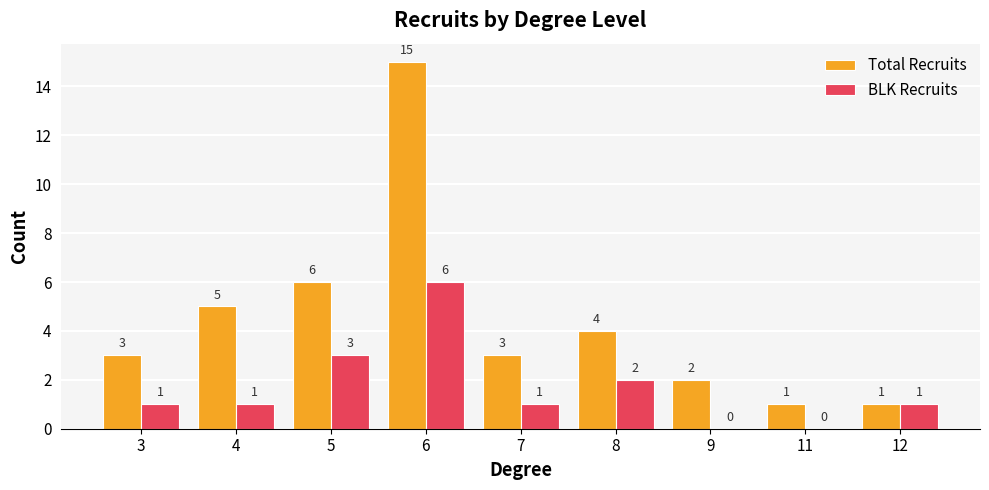

Is it true that BLK Recruits equals 1 at 3?

True